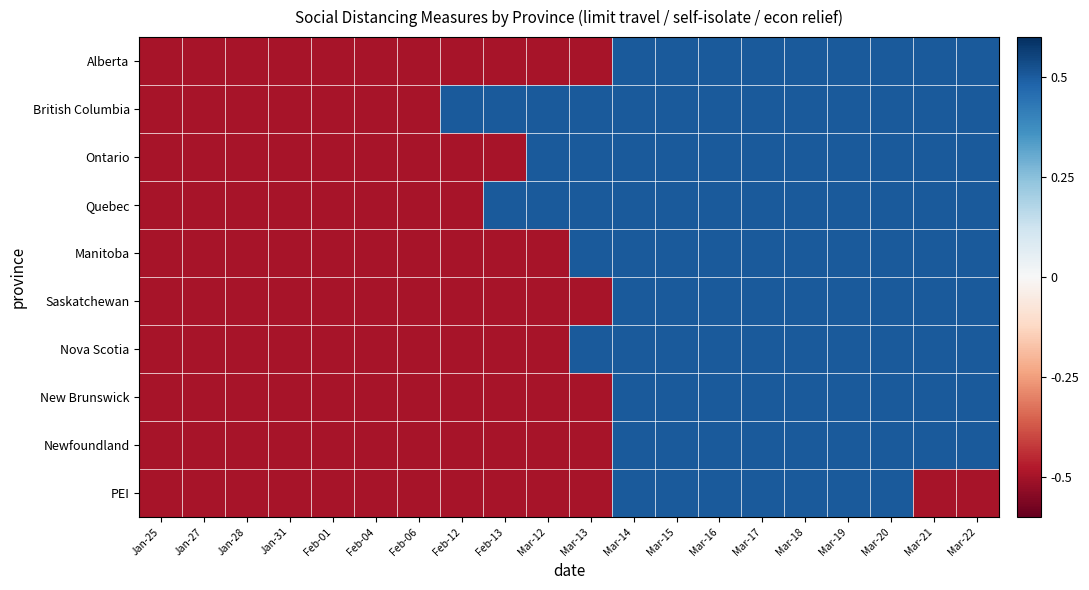

Rank the series by their maximum value, from lowest to highest.

Alberta, British Columbia, Ontario, Quebec, Manitoba, Saskatchewan, Nova Scotia, New Brunswick, Newfoundland, PEI